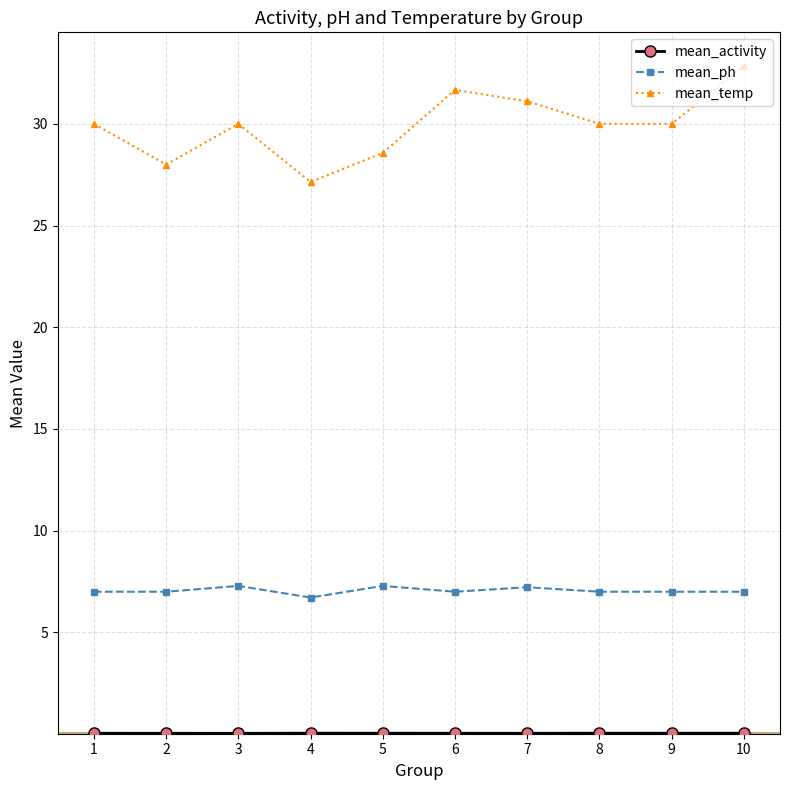

Is the value of mean_temp at 8 greater than the value of mean_ph at 10?

Yes